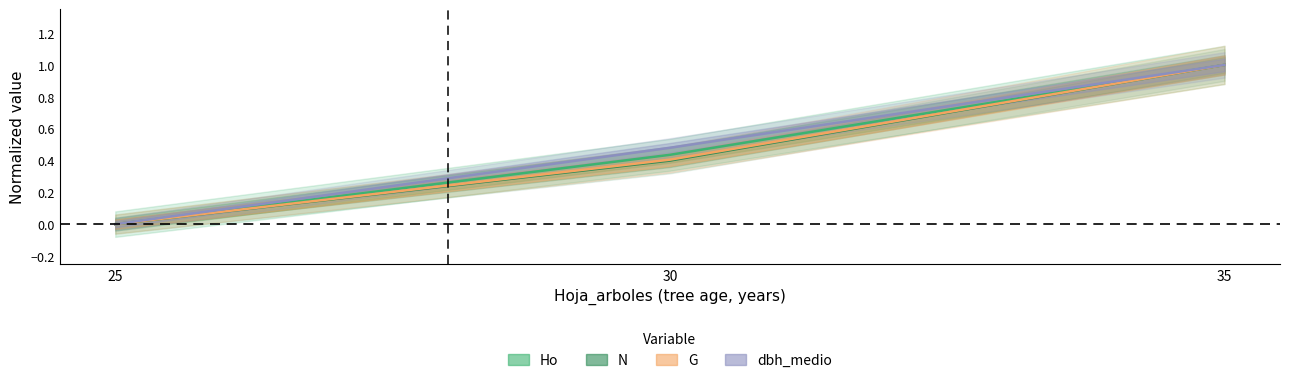

What is the average value of the G series?

0.5